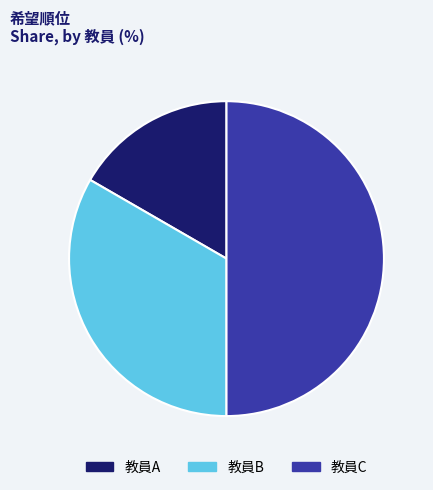

Which has a higher value, 教員C or 教員A?

教員C